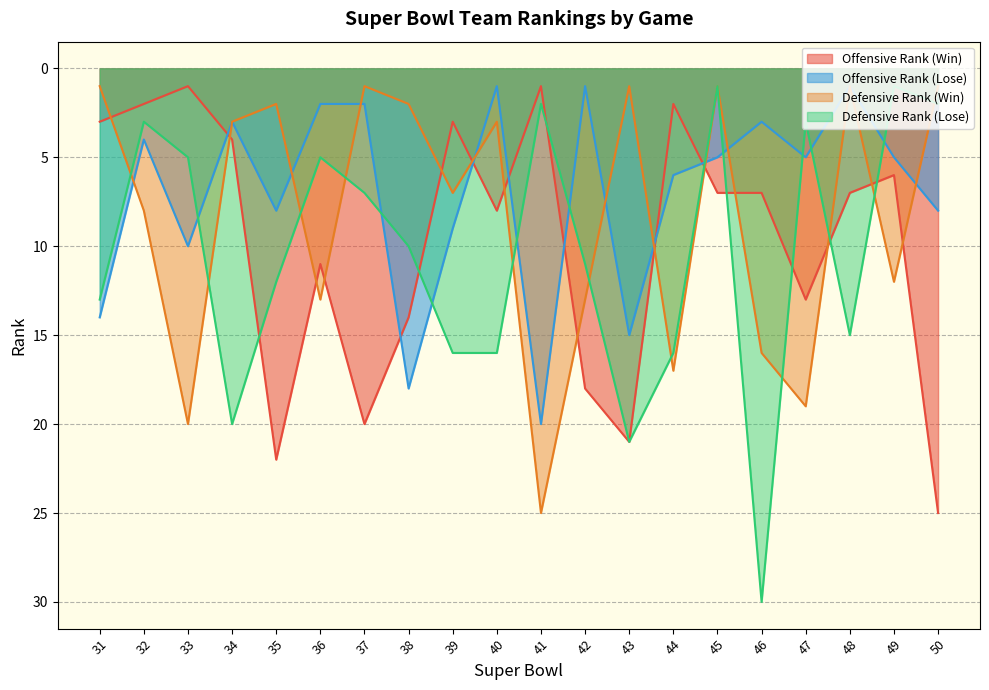

Where is Defensive Rank (Lose) nearest to the value 15?

48